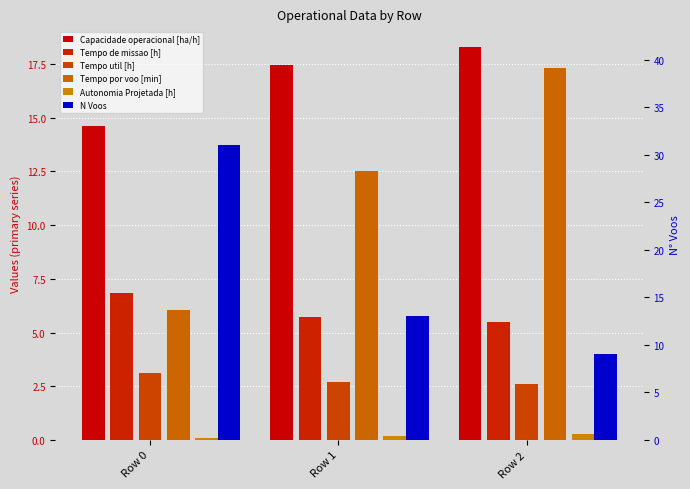

What is the minimum value shown in the chart?

0.1